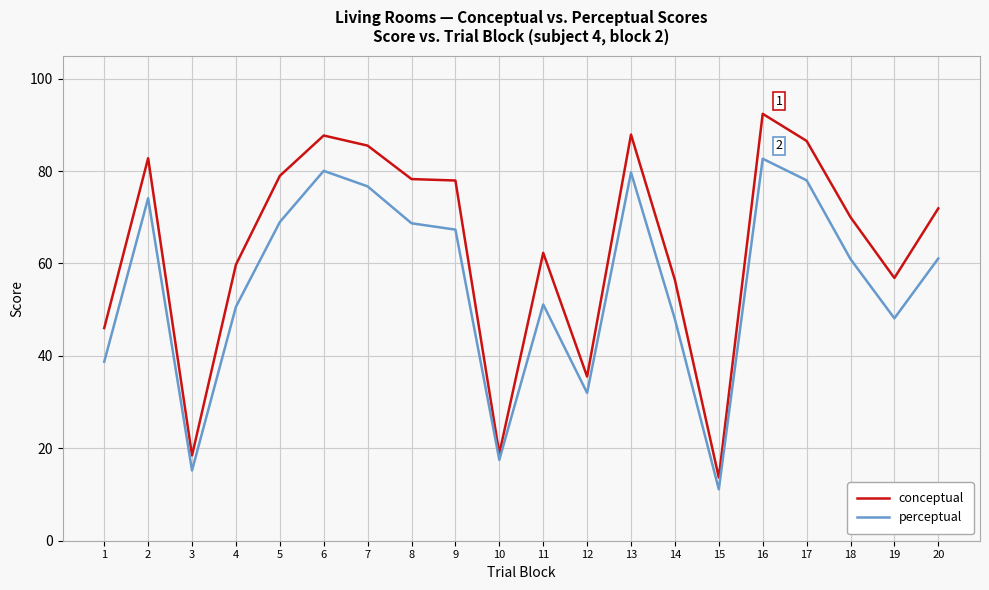

The conceptual series shows 36.5 at 13. True or false?

False